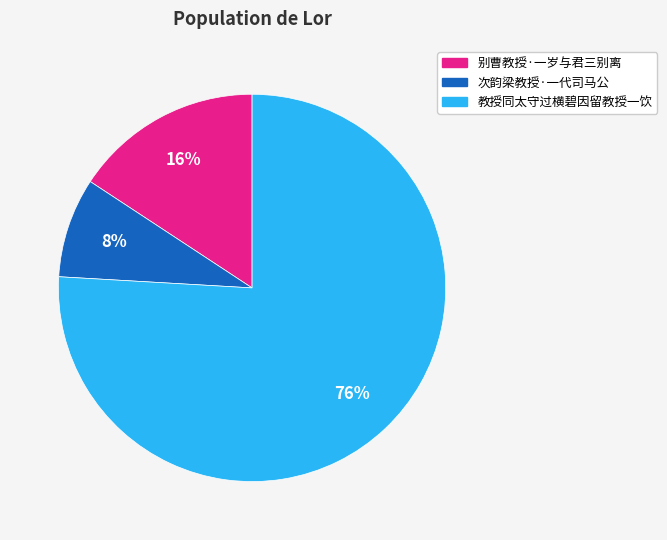

To the nearest percent, what is the average slice percentage?

33%